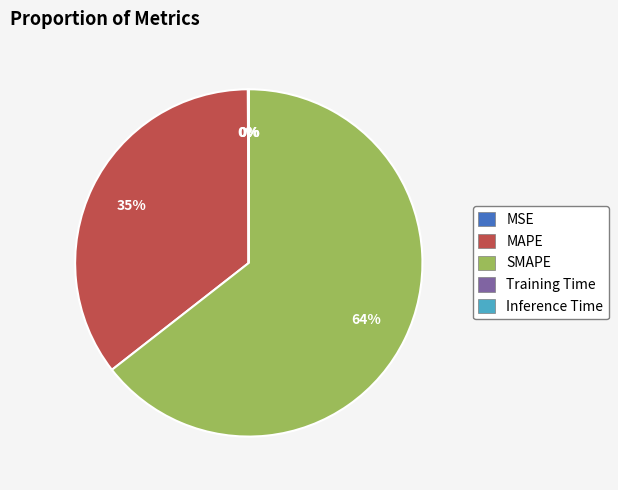

Which slice is the largest?

SMAPE